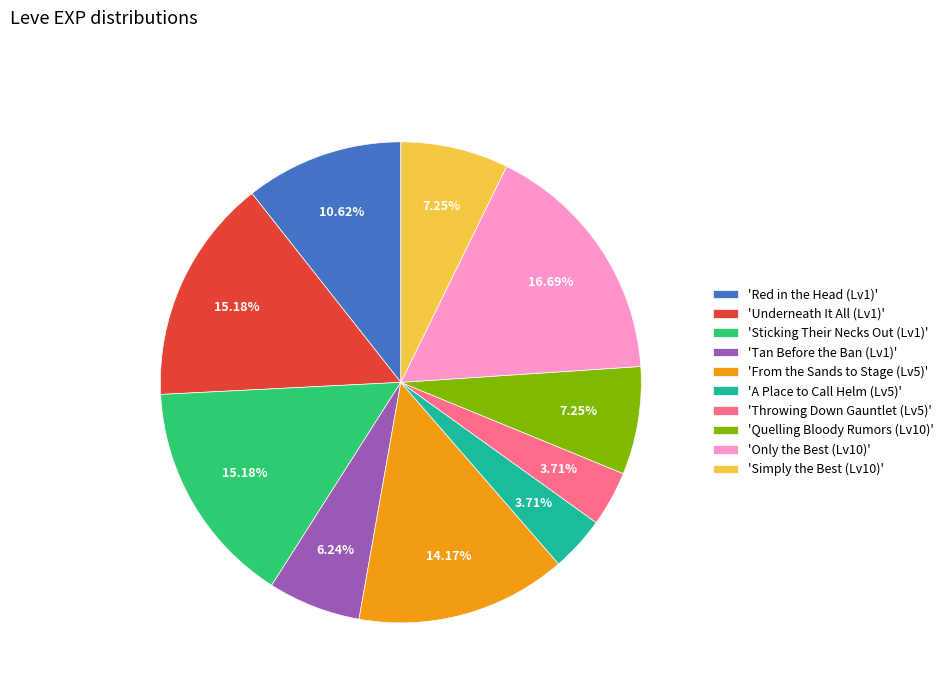

Combined, do 'Underneath It All (Lv1)' and 'Sticking Their Necks Out (Lv1)' account for over 50%?

No